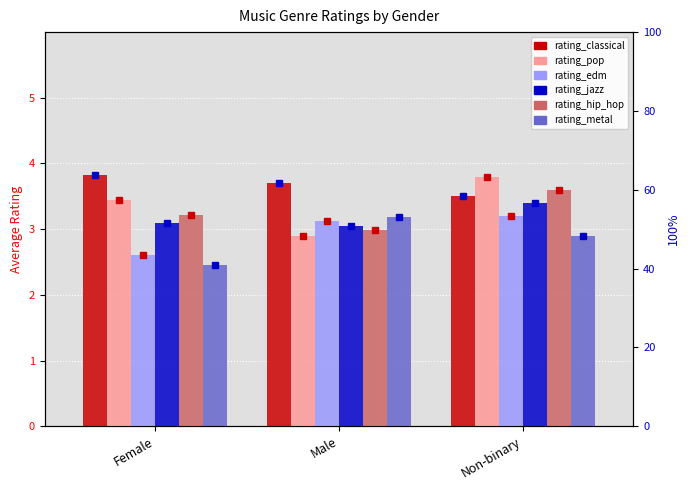

What is the minimum value for jazz?

3.0